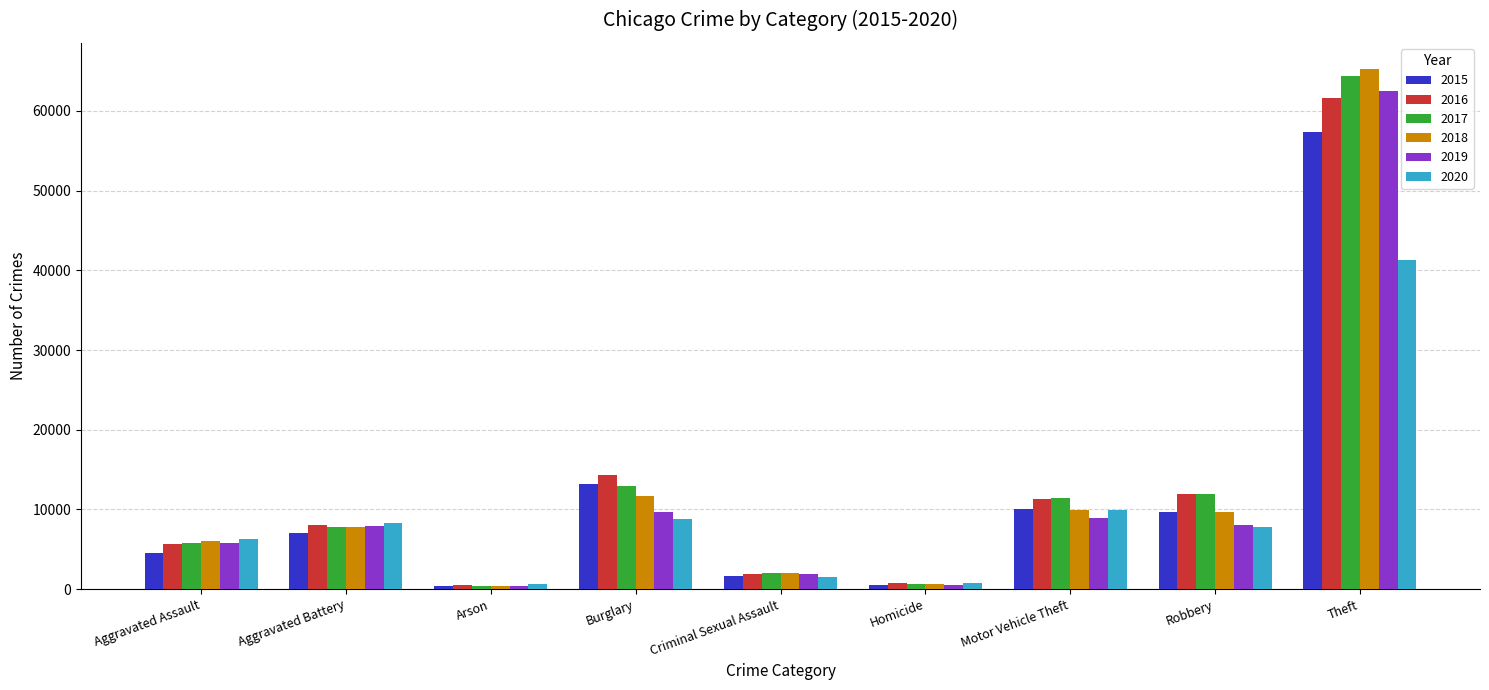

Which label corresponds to the largest value in the chart?

Theft